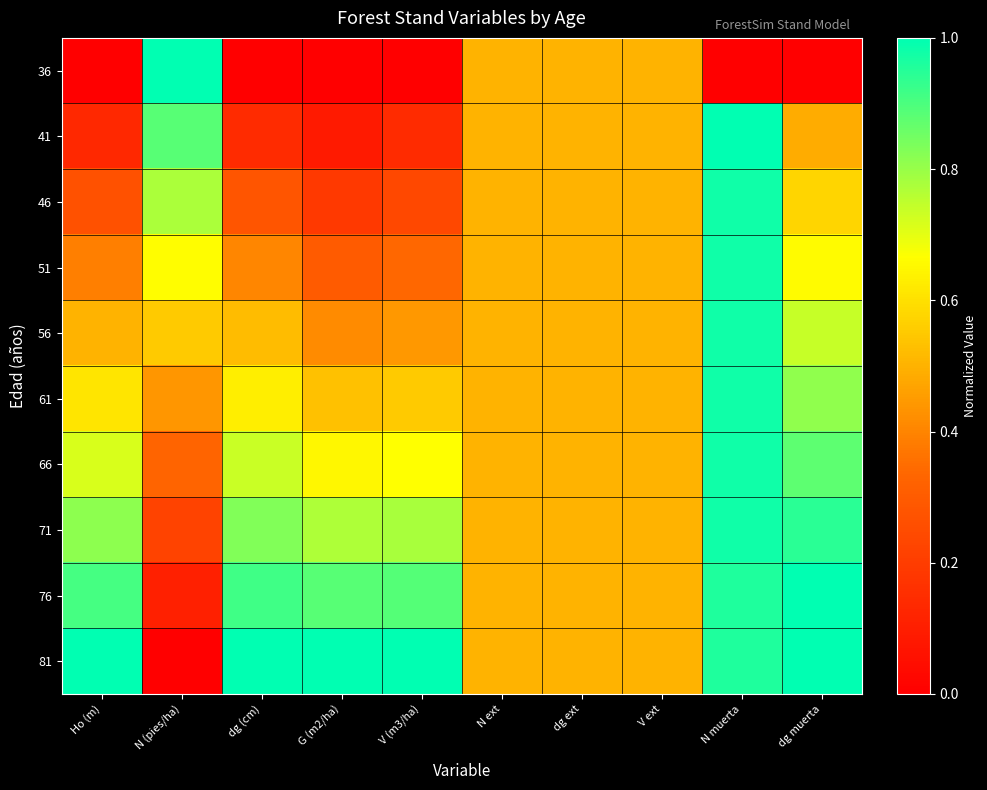

Reading left to right, list all the values displayed in this chart.

36: Ho (m)=0.0	N (pies/ha)=1.0	dg (cm)=0.0	G (m2/ha)=0.0	V (m3/ha)=0.0	N ext=0.5	dg ext=0.5	V ext=0.5	N muerta=0.0	dg muerta=0.0
41: Ho (m)=0.1	N (pies/ha)=0.9	dg (cm)=0.1	G (m2/ha)=0.1	V (m3/ha)=0.1	N ext=0.5	dg ext=0.5	V ext=0.5	N muerta=1.0	dg muerta=0.5
46: Ho (m)=0.3	N (pies/ha)=0.8	dg (cm)=0.3	G (m2/ha)=0.2	V (m3/ha)=0.2	N ext=0.5	dg ext=0.5	V ext=0.5	N muerta=1.0	dg muerta=0.6
51: Ho (m)=0.4	N (pies/ha)=0.7	dg (cm)=0.4	G (m2/ha)=0.3	V (m3/ha)=0.3	N ext=0.5	dg ext=0.5	V ext=0.5	N muerta=1.0	dg muerta=0.7
56: Ho (m)=0.5	N (pies/ha)=0.6	dg (cm)=0.5	G (m2/ha)=0.4	V (m3/ha)=0.4	N ext=0.5	dg ext=0.5	V ext=0.5	N muerta=1.0	dg muerta=0.7
61: Ho (m)=0.6	N (pies/ha)=0.4	dg (cm)=0.6	G (m2/ha)=0.5	V (m3/ha)=0.6	N ext=0.5	dg ext=0.5	V ext=0.5	N muerta=1.0	dg muerta=0.8
66: Ho (m)=0.7	N (pies/ha)=0.3	dg (cm)=0.7	G (m2/ha)=0.7	V (m3/ha)=0.7	N ext=0.5	dg ext=0.5	V ext=0.5	N muerta=1.0	dg muerta=0.9
71: Ho (m)=0.8	N (pies/ha)=0.2	dg (cm)=0.8	G (m2/ha)=0.8	V (m3/ha)=0.8	N ext=0.5	dg ext=0.5	V ext=0.5	N muerta=1.0	dg muerta=0.9
76: Ho (m)=0.9	N (pies/ha)=0.1	dg (cm)=0.9	G (m2/ha)=0.9	V (m3/ha)=0.9	N ext=0.5	dg ext=0.5	V ext=0.5	N muerta=1.0	dg muerta=1.0
81: Ho (m)=1.0	N (pies/ha)=0.0	dg (cm)=1.0	G (m2/ha)=1.0	V (m3/ha)=1.0	N ext=0.5	dg ext=0.5	V ext=0.5	N muerta=1.0	dg muerta=1.0